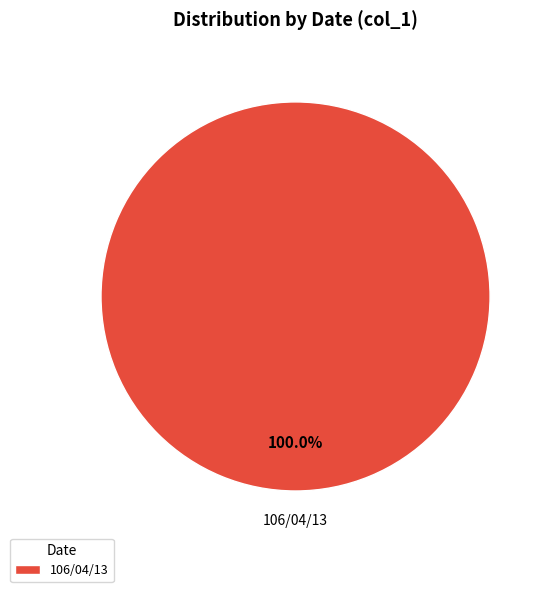

To the nearest percent, what percentage of the pie is 106/04/13?

100%